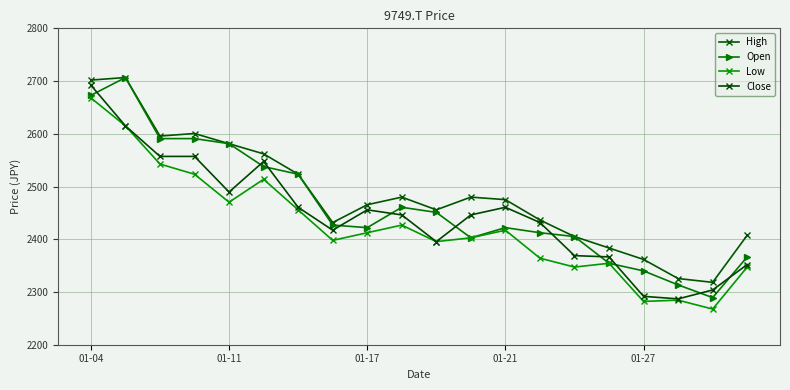

Is this an area chart (filled region under the line)?

No